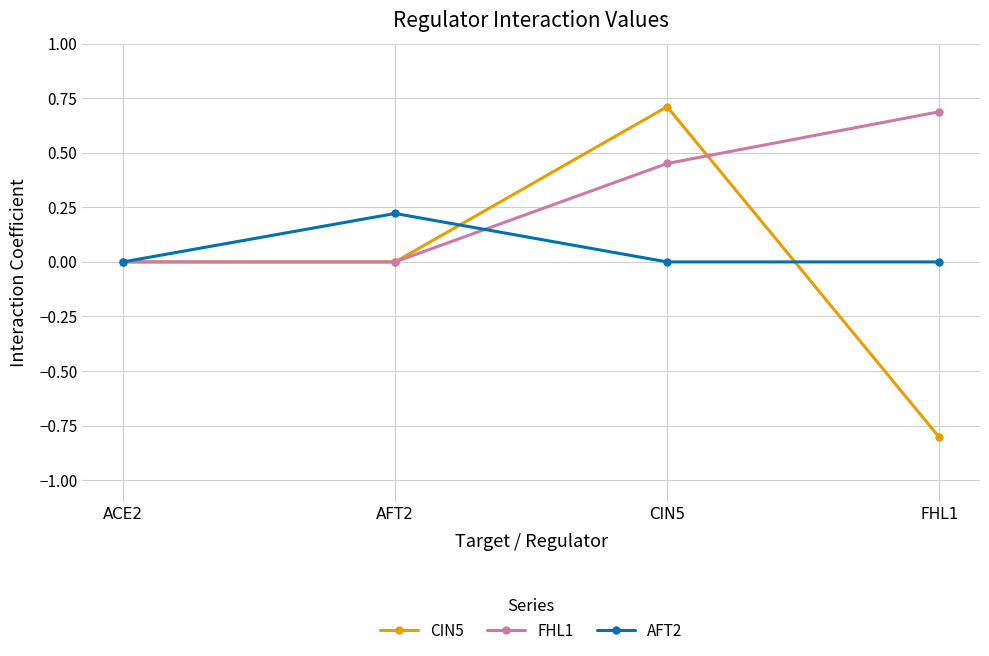

Is it true that FHL1 equals 0.0 at AFT2?

True